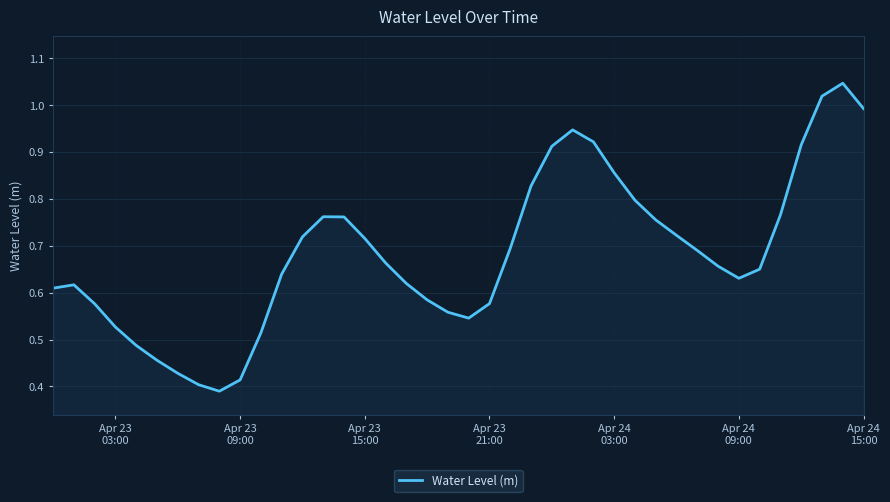

Does the chart have visible grid lines?

Yes